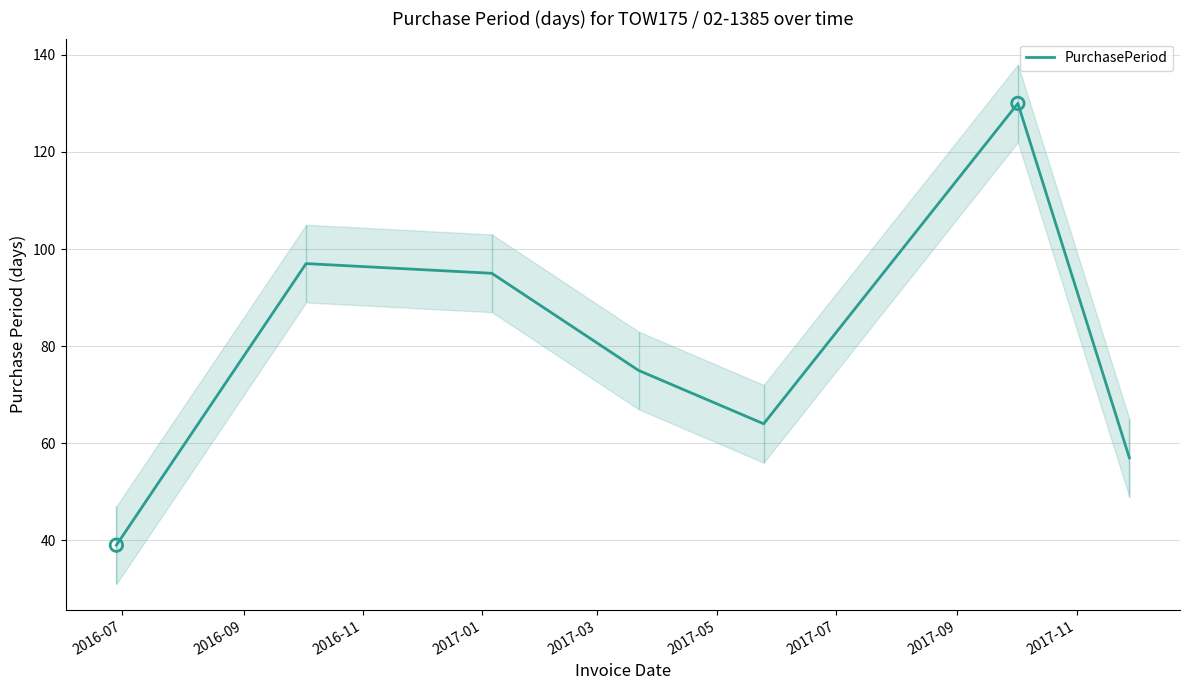

What is the highest value of the PurchasePeriod series?

130